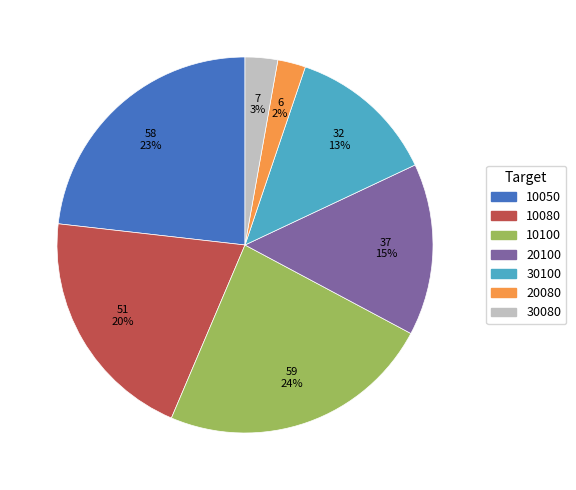

Do 30100 and 20080 together represent more than half of the pie?

No